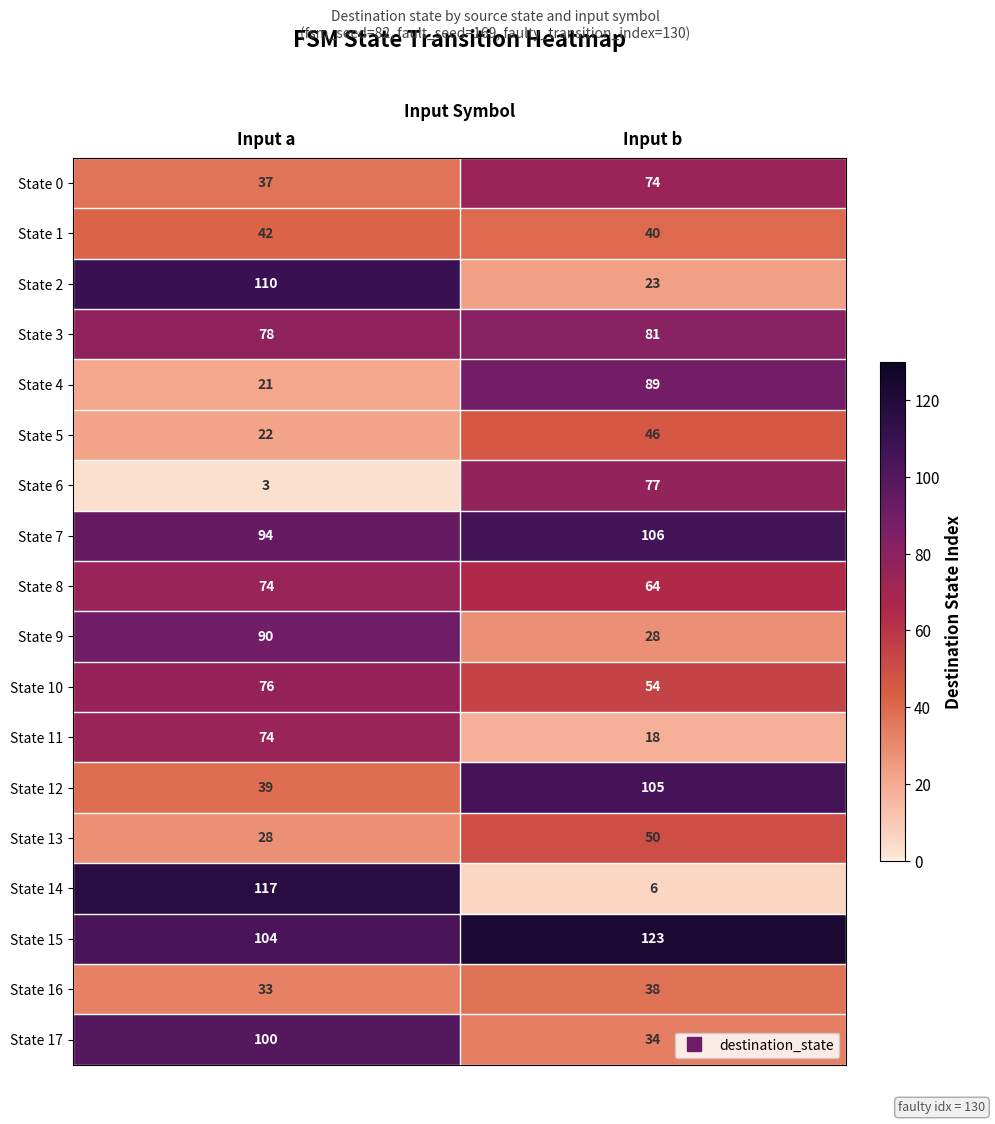

Between Input a and Input b, which series saw the biggest shift?

State 14